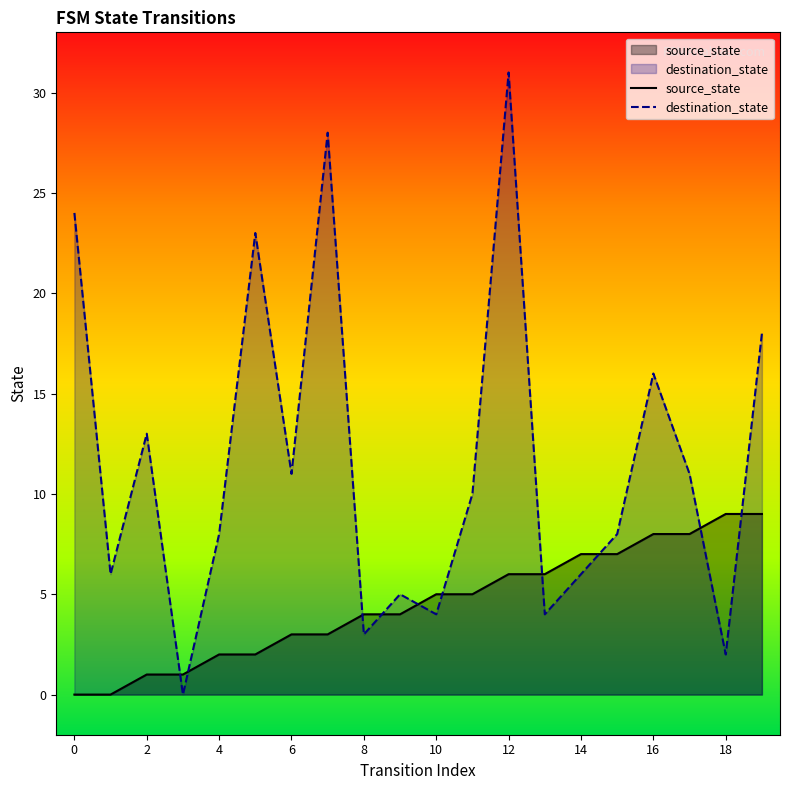

Which label corresponds to the largest value in the chart?

12